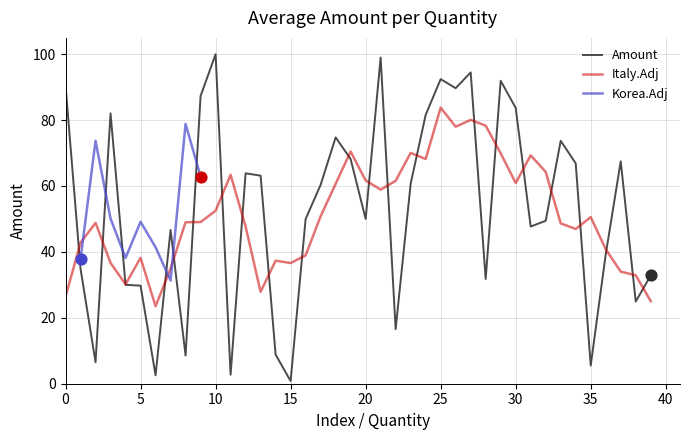

Approximately how many times larger is the value at 27 compared to 11?

34.5